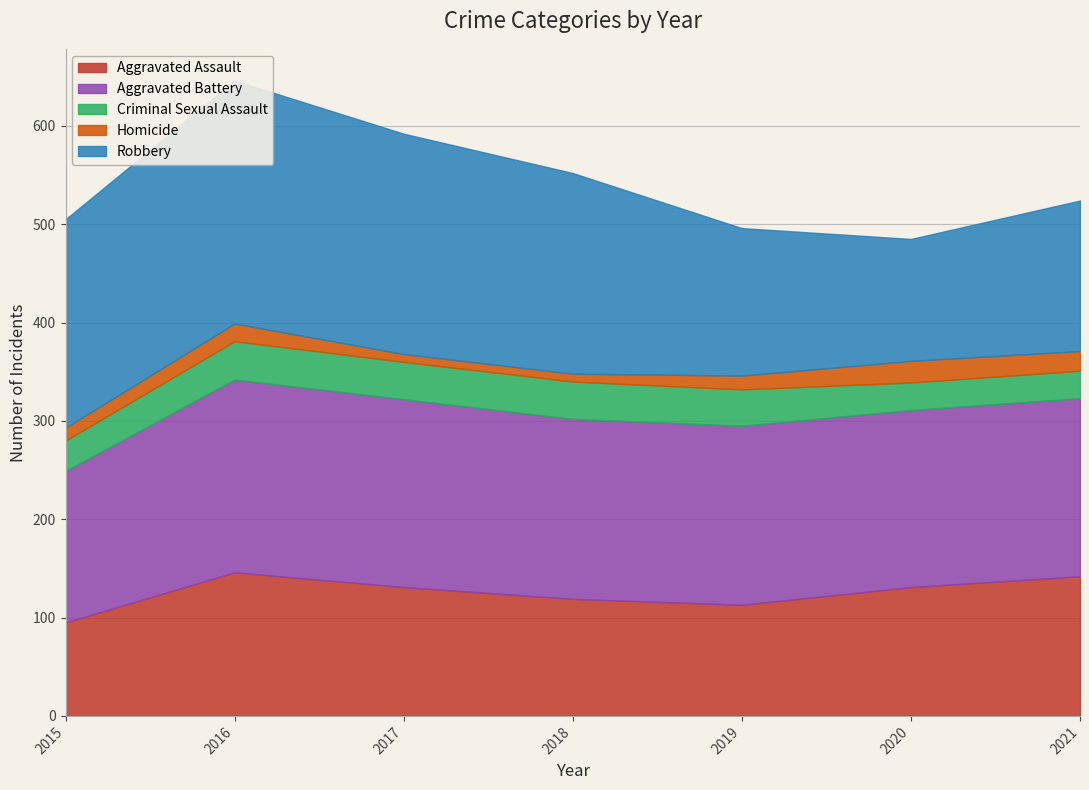

Reading left to right, transcribe all the data shown in this chart.

Aggravated Assault: 95	146	131	119	113	131	142
Aggravated Battery: 154	196	191	183	182	180	181
Criminal Sexual Assault: 31	39	38	38	37	28	28
Homicide: 13	18	8	8	14	22	20
Robbery: 212	247	224	204	150	124	153